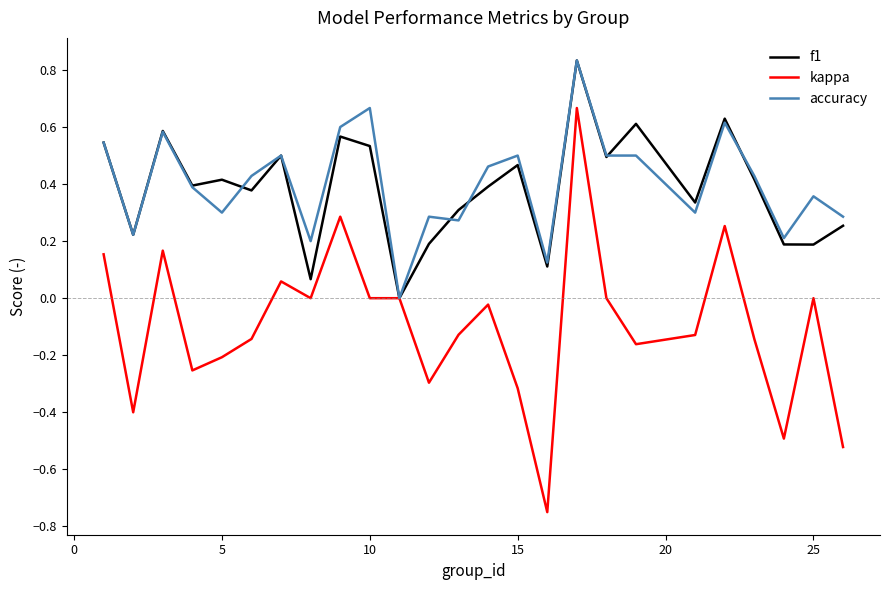

How many distinct data groups are displayed?

3